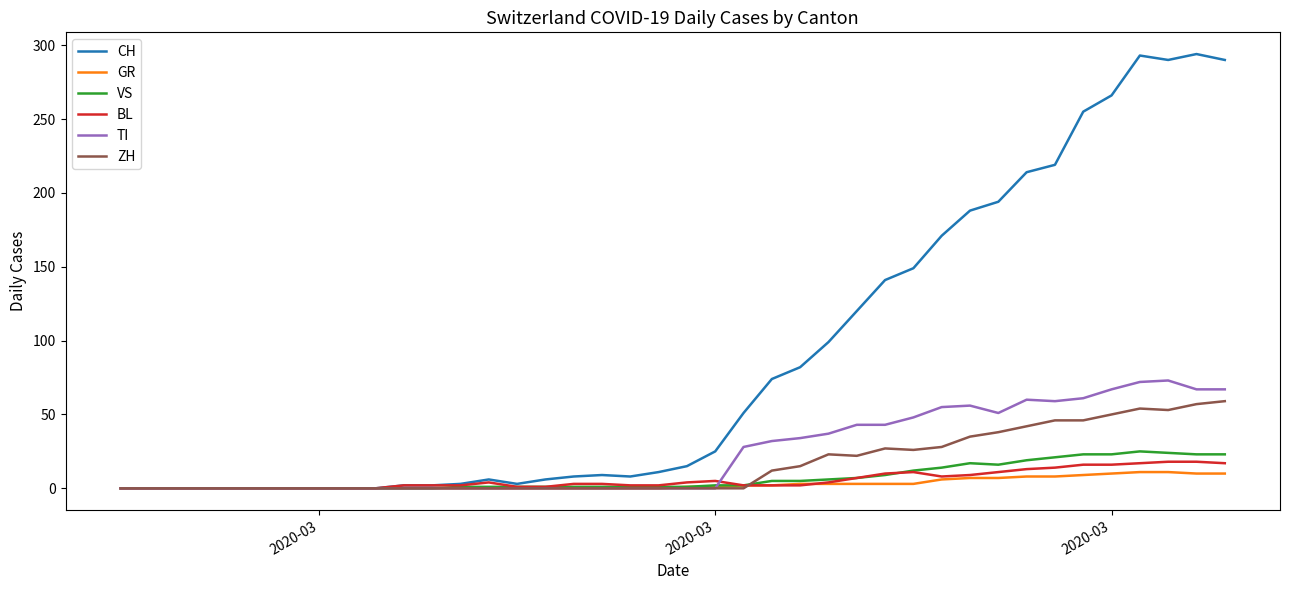

Which series has the largest total across all categories?

CH